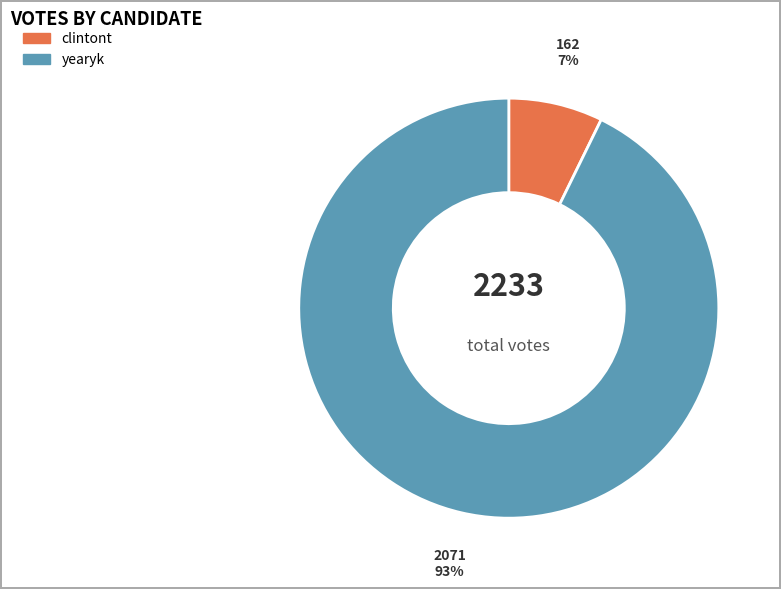

To the nearest percent, what is the combined percentage of clintont and yearyk?

100%